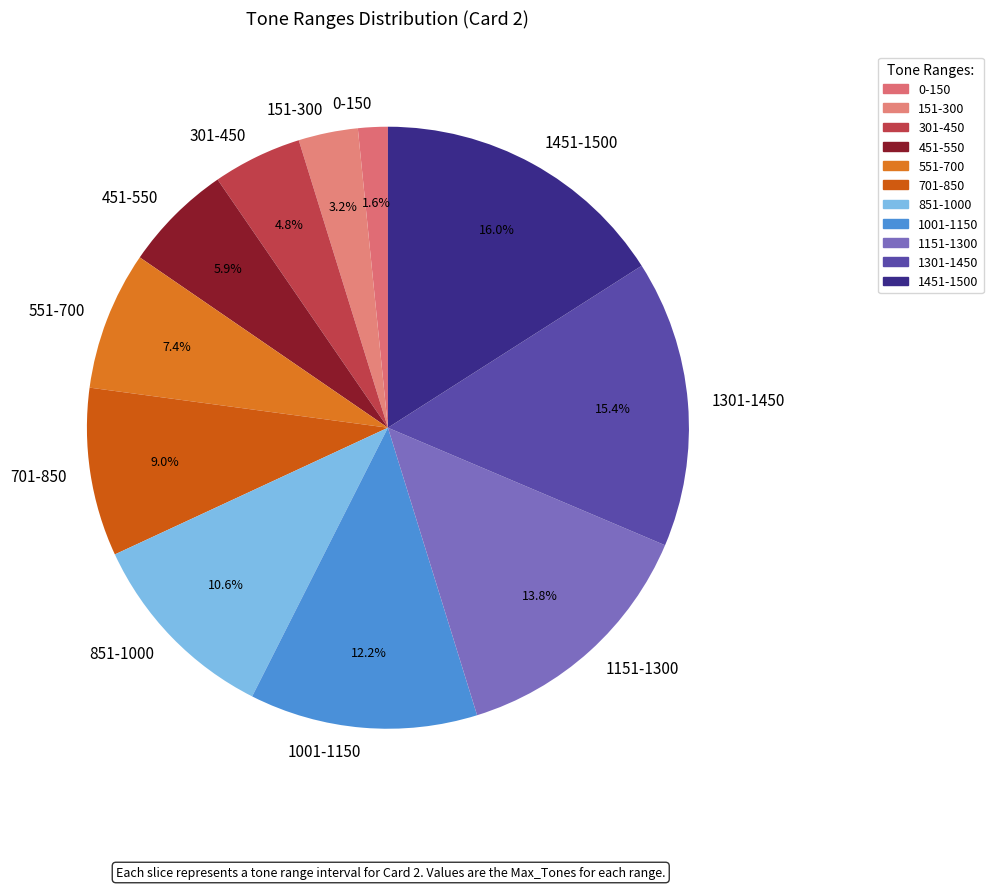

The 851-1000 slice represents 11% of the pie. True or false?

True